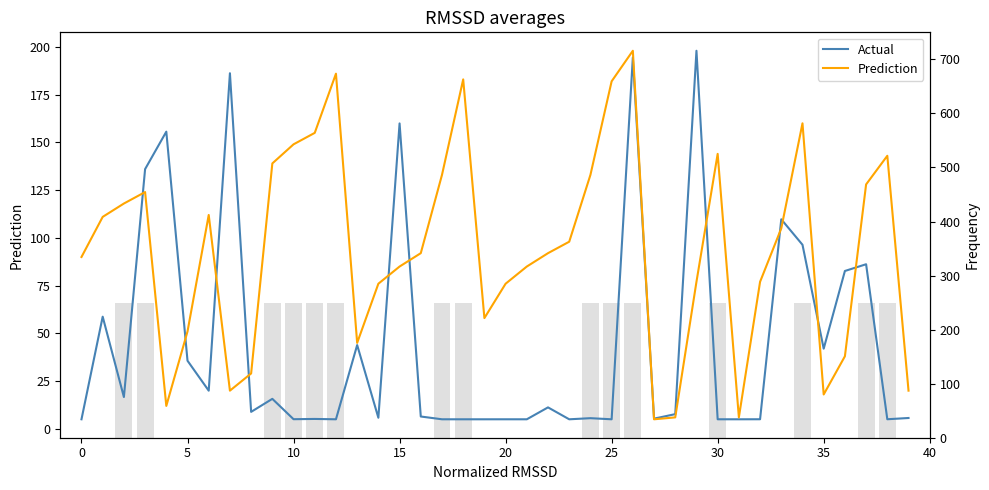

The Actual series shows 5.0 at 12. True or false?

True